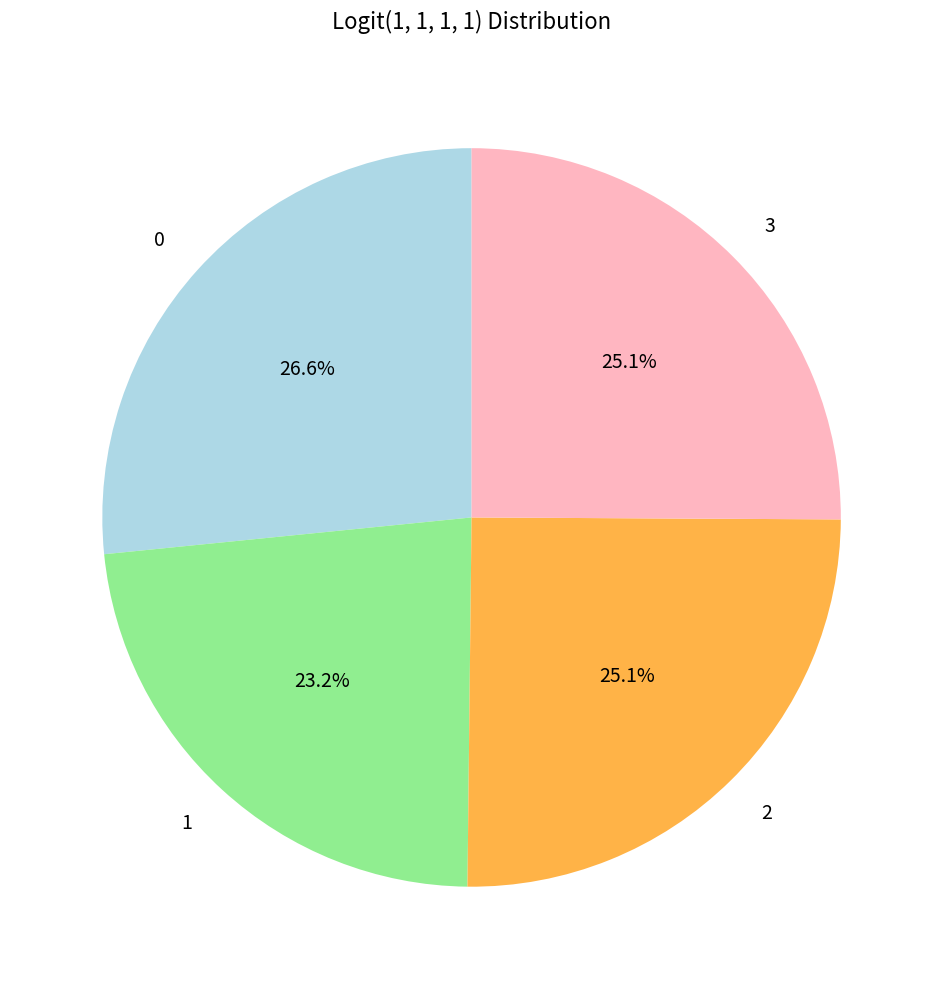

How many segments does this pie chart have?

4